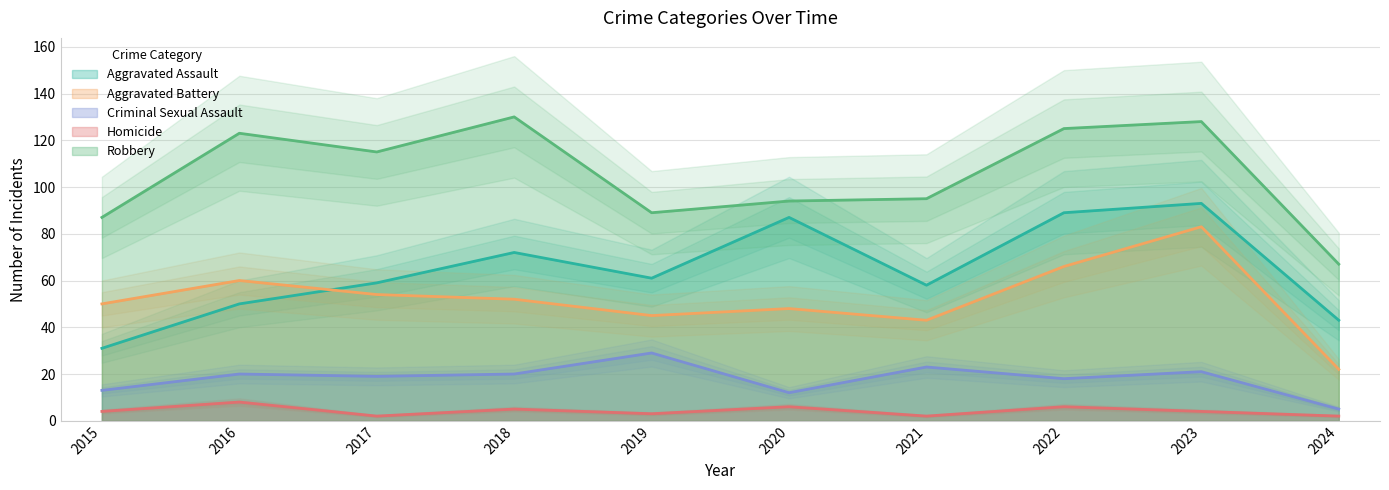

What value does the Aggravated Battery series have at 2021, to the nearest 10?

40